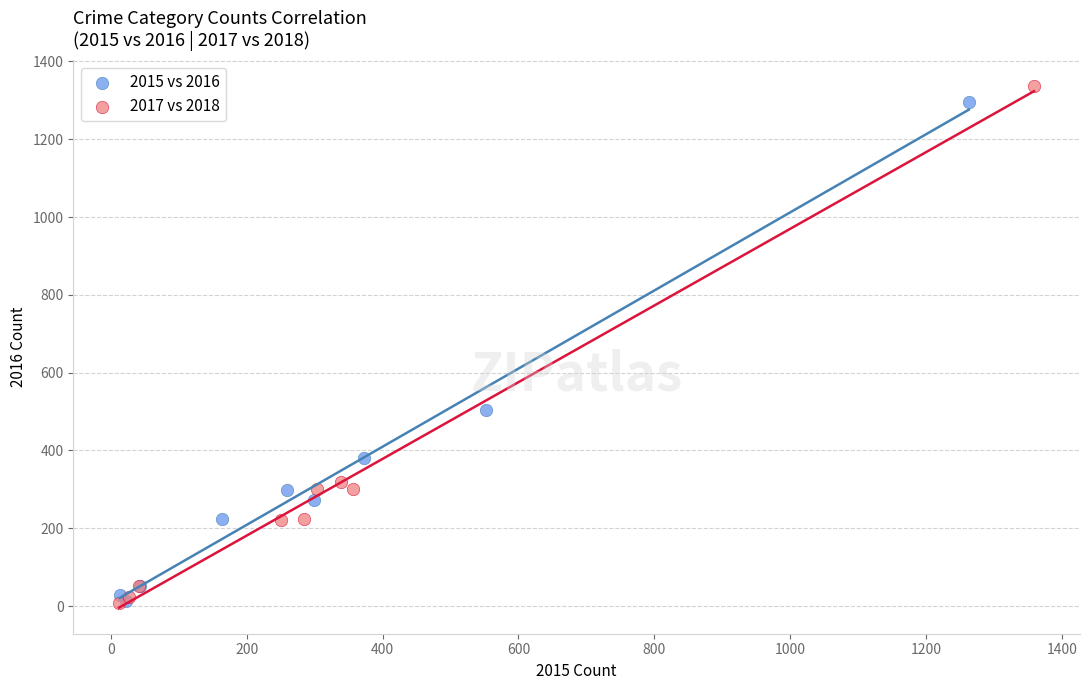

Which series reaches the maximum Y coordinate?

2017 vs 2018